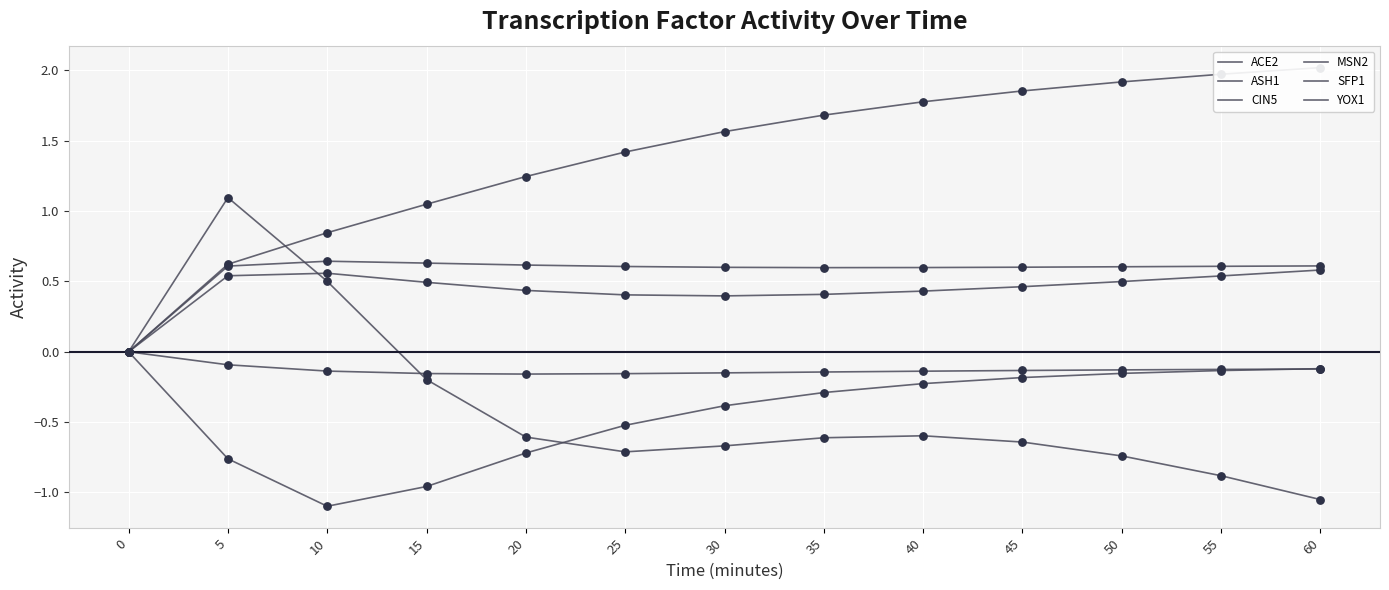

What is the total value across all series at 30?

1.4